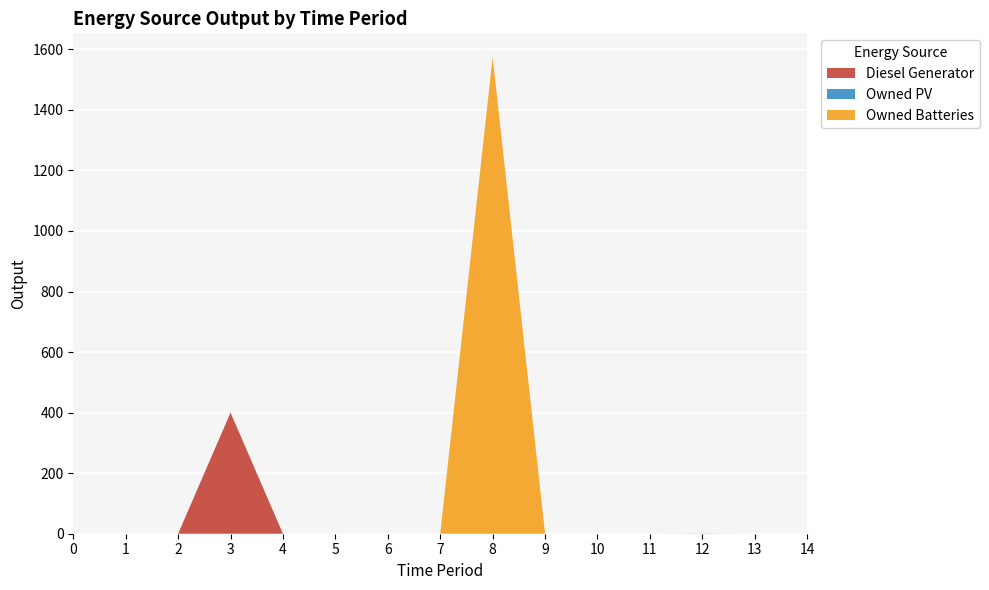

Reading left to right, list all the values displayed in this chart.

Diesel Generator: 0=0	1=0	2=0	3=400	4=0	5=0	6=0	7=0	8=0	9=0	10=0	11=0	12=0	13=0	14=0
Owned PV: 0=0	1=0	2=0	3=0	4=0	5=0	6=0	7=0	8=0	9=0	10=0	11=0	12=0	13=0	14=0
Owned Batteries: 0=0	1=0	2=0	3=0	4=0	5=0	6=0	7=0	8=1574	9=0	10=0	11=0	12=1	13=0	14=0